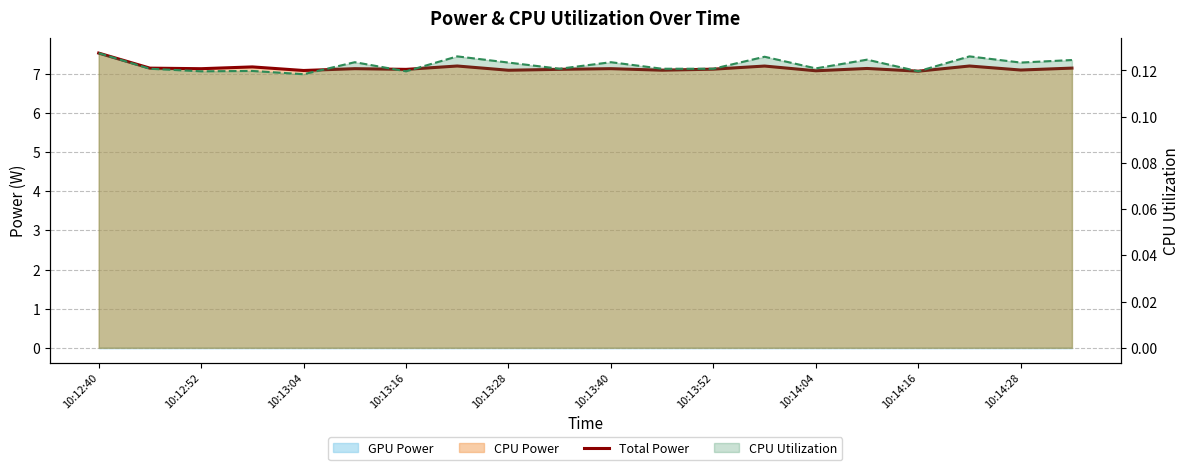

The CPU Utilization line series shows 0.1 at 19. True or false?

False